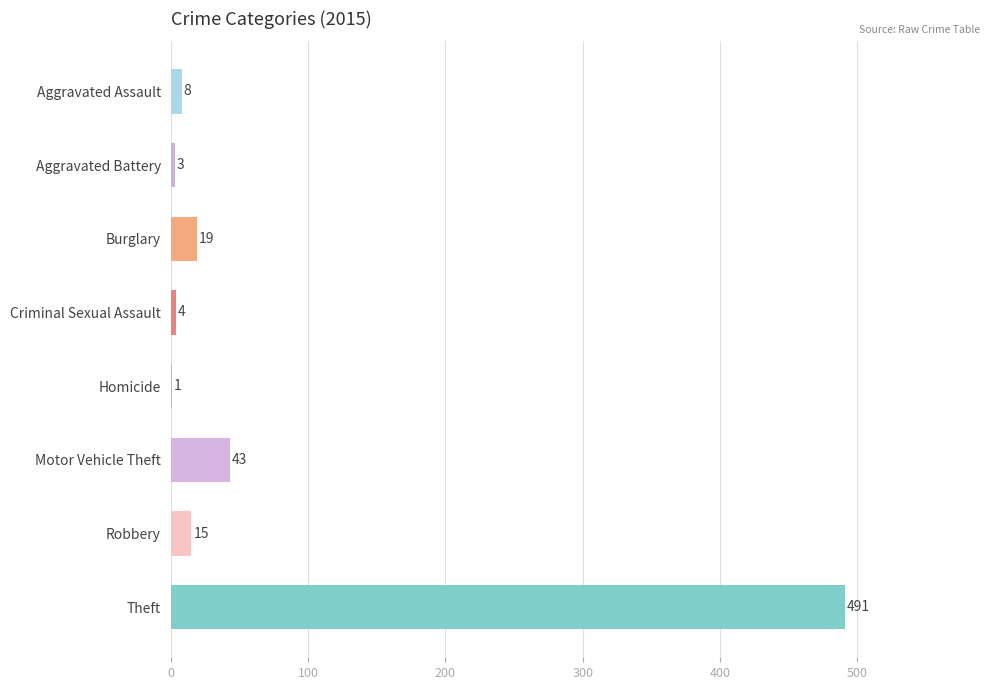

What value does the data have at Aggravated Assault?

8